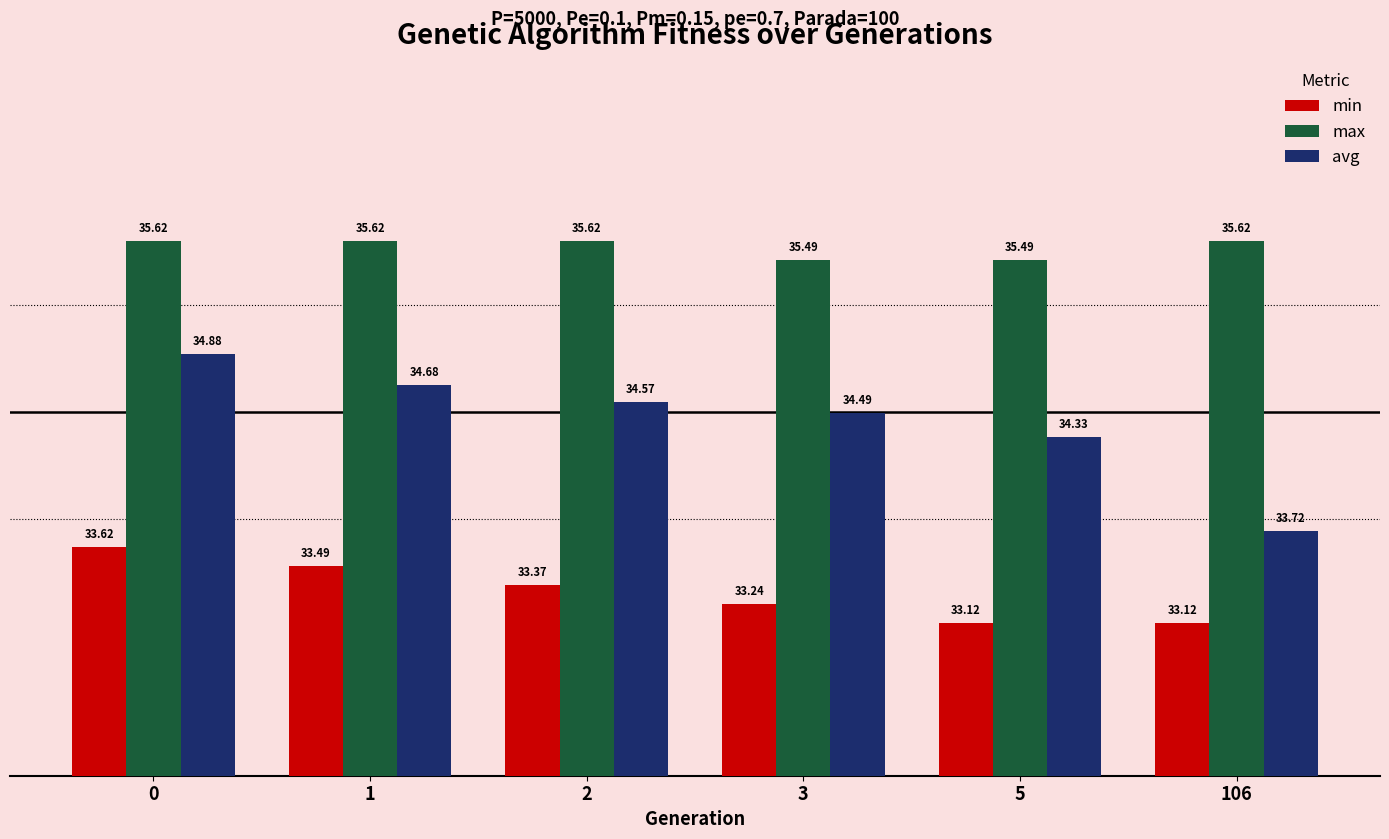

What is the sum of all avg values?

206.7